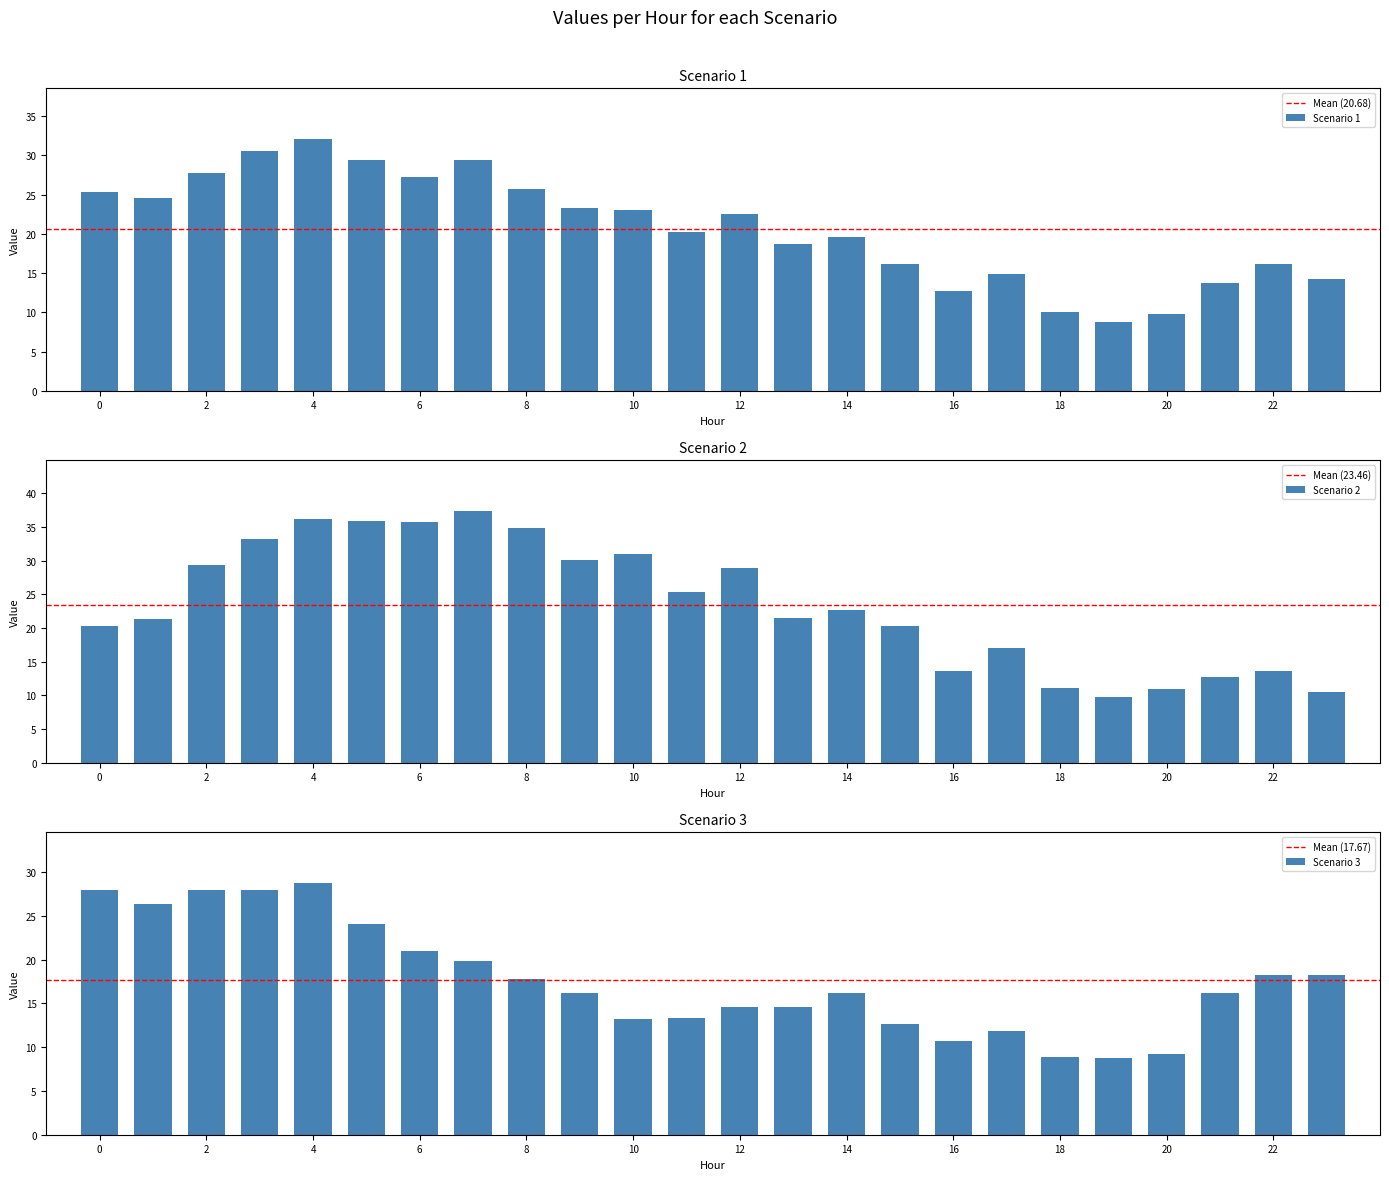

What is the sum of the Scenario 2 values at 1 and 6?

57.1